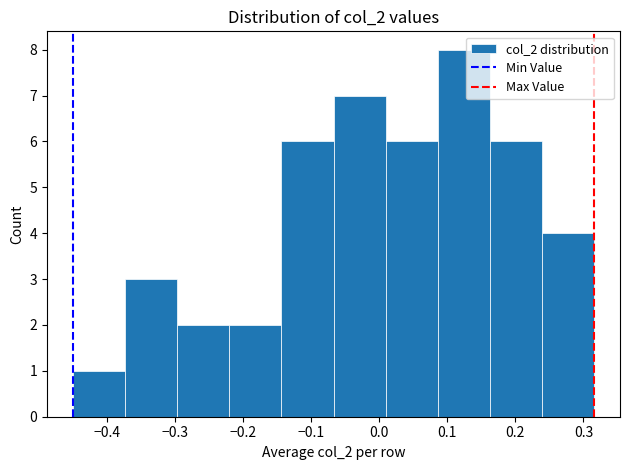

Which range on the x-axis has the tallest bar?

0.09 to 0.16